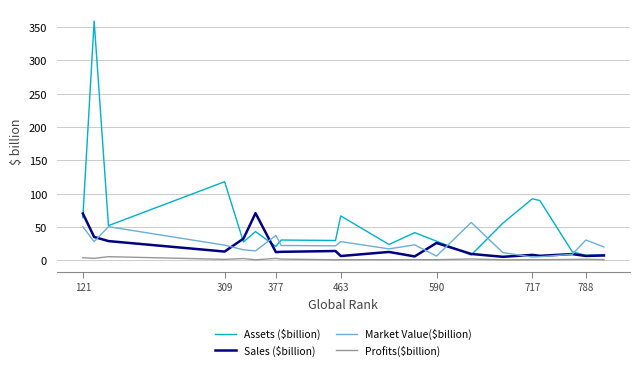

Which series has the largest range (max minus min)?

Assets ($billion)